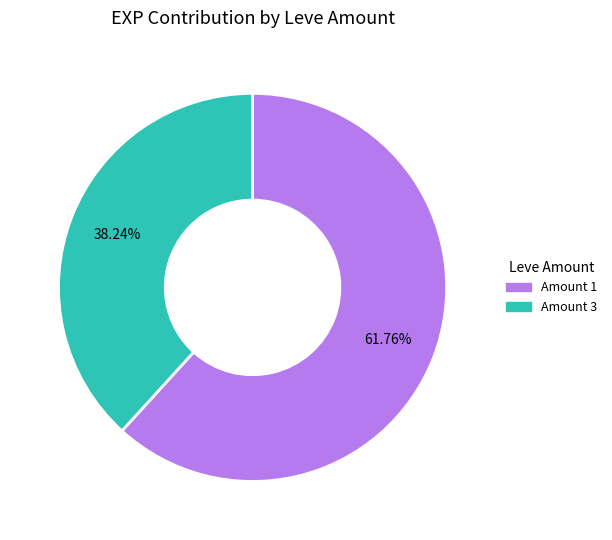

Is there a majority slice in this chart?

Yes